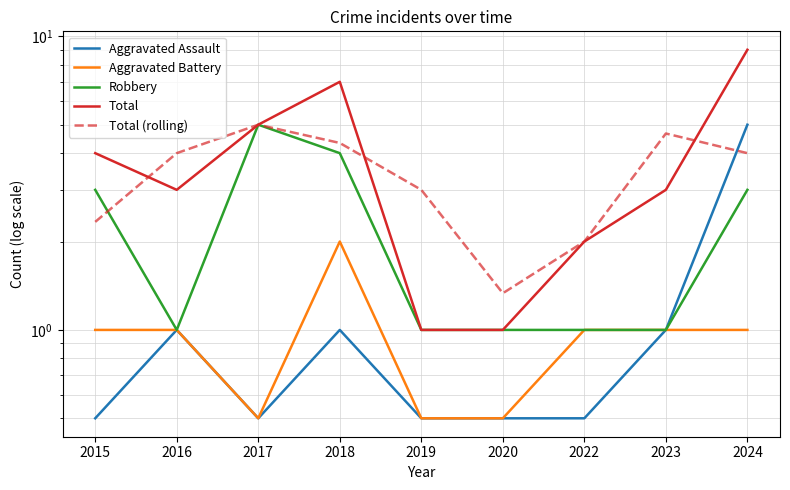

Count the number of categories in the chart.

9